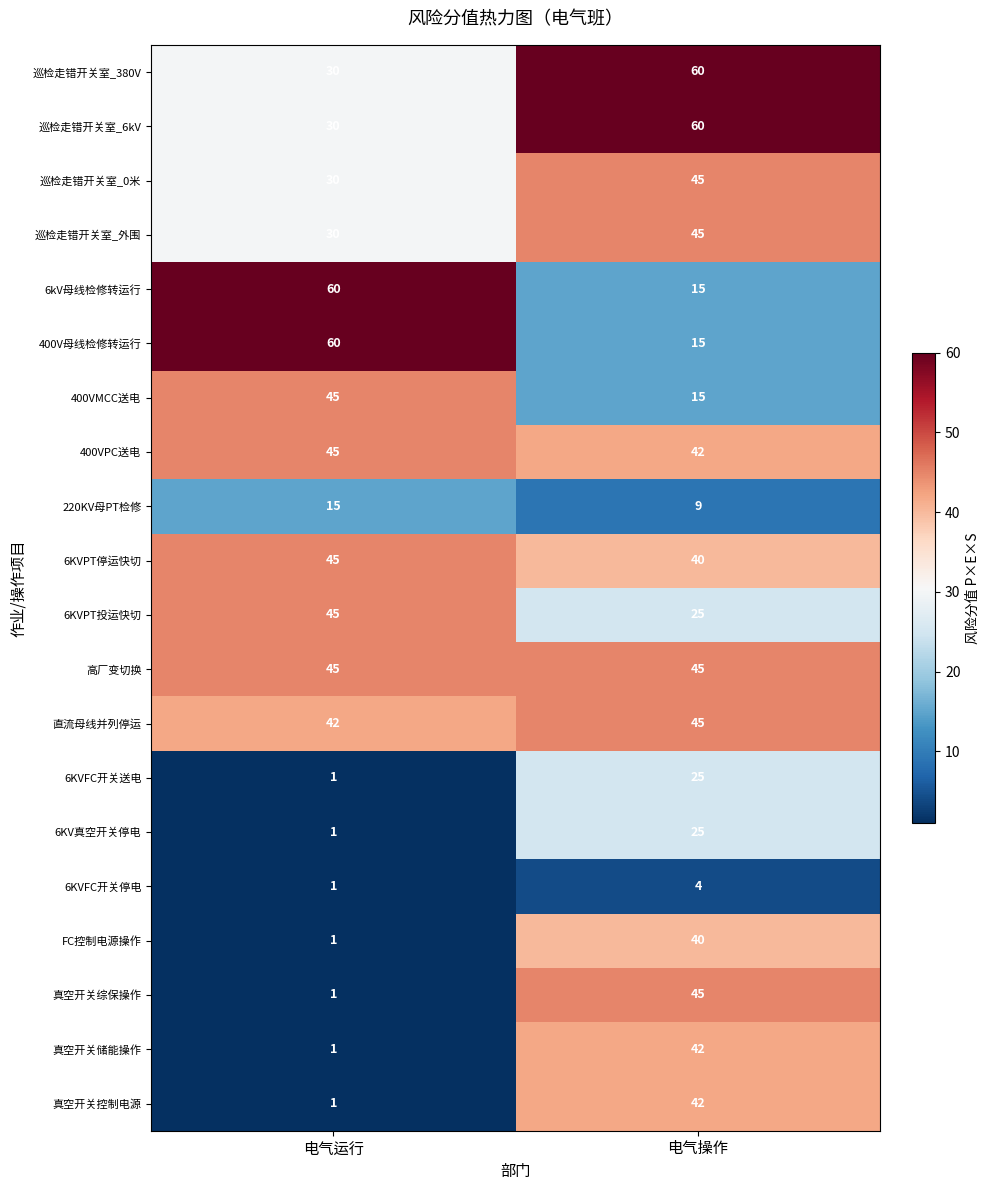

How many series are shown in this chart?

20